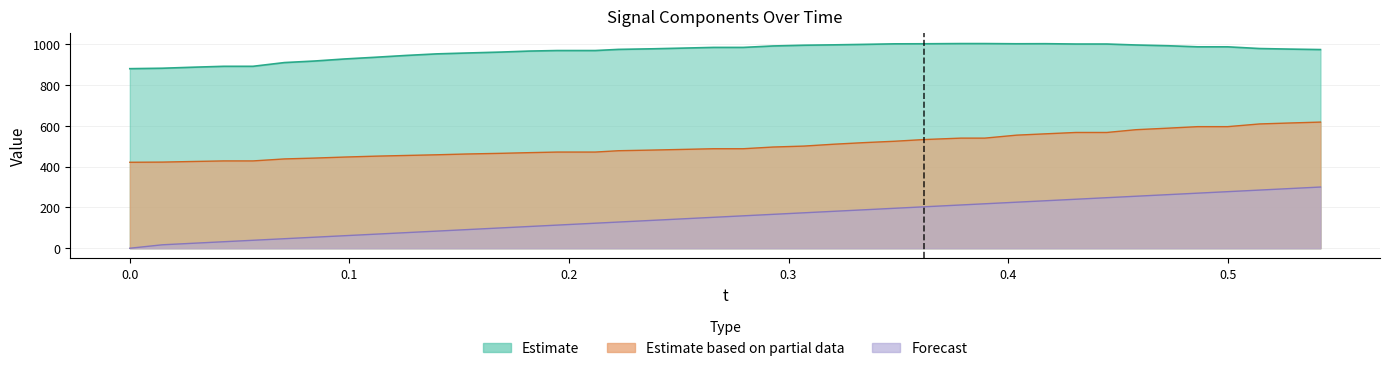

True or false: t has more than 2 interior local peaks.

False